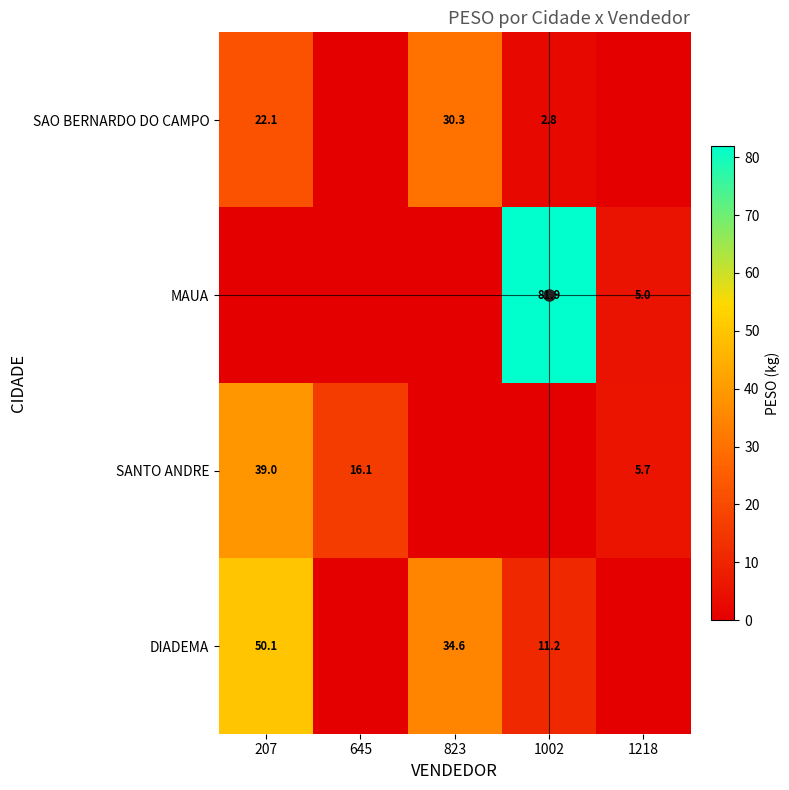

At how many categories does at least one series exceed 48?

2